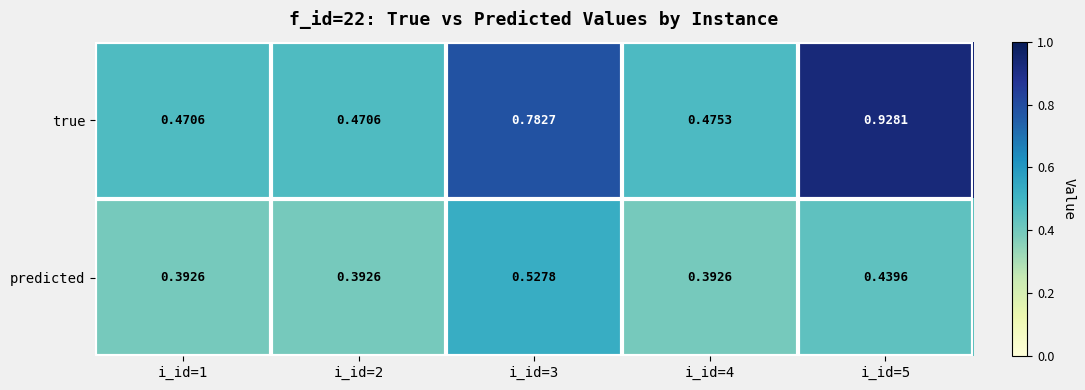

Which series has the largest range (max minus min)?

true